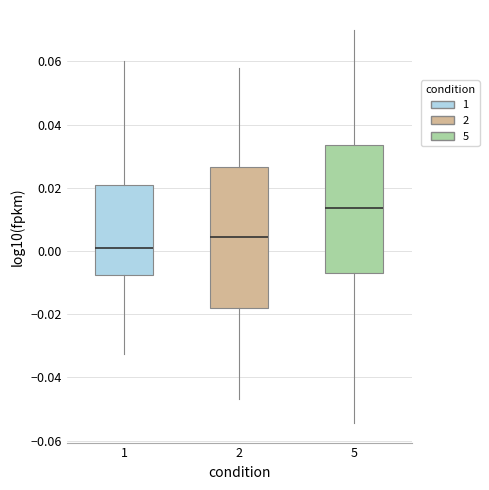

Comparing the boxes themselves (not the whiskers), which one is the tallest?

2